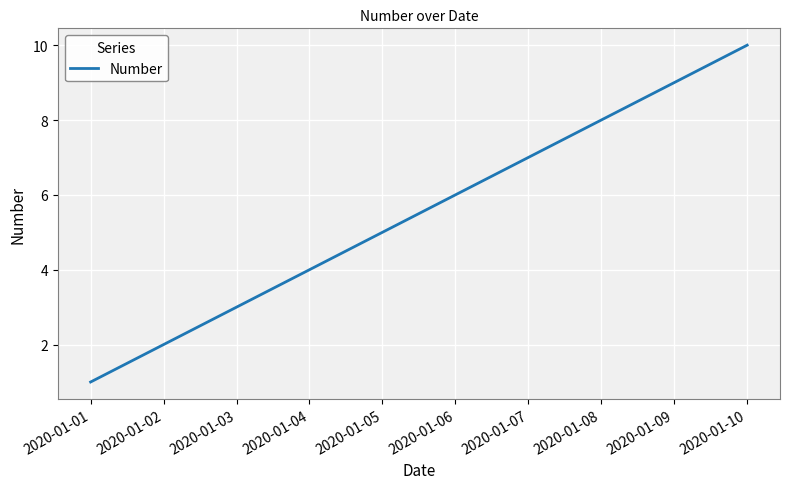

The chart shows a value of 3 at 2020-01-08. True or false?

False